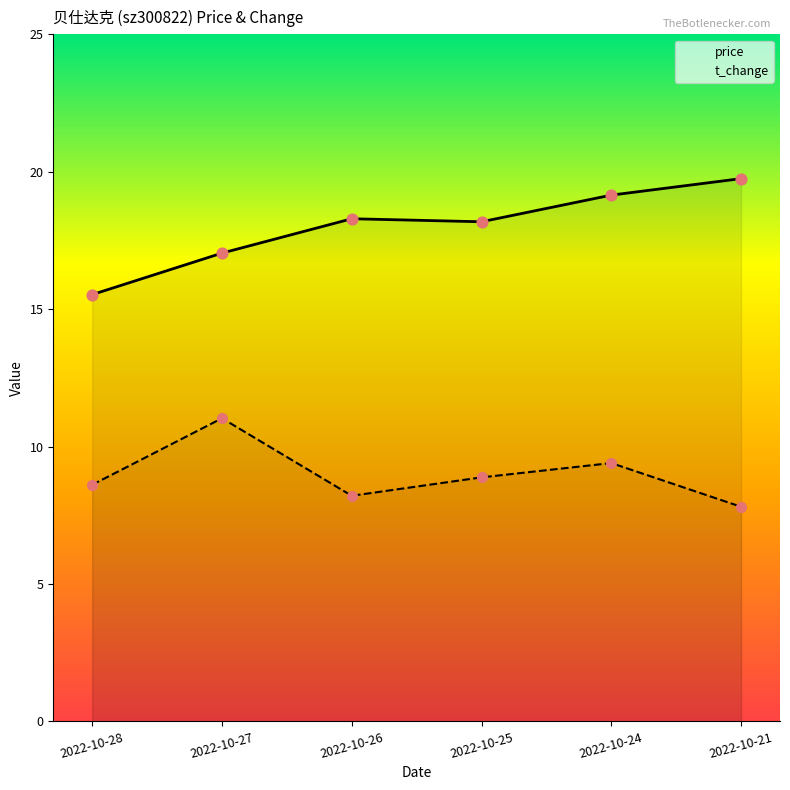

What is the total value across all series at 2022-10-26?

26.5